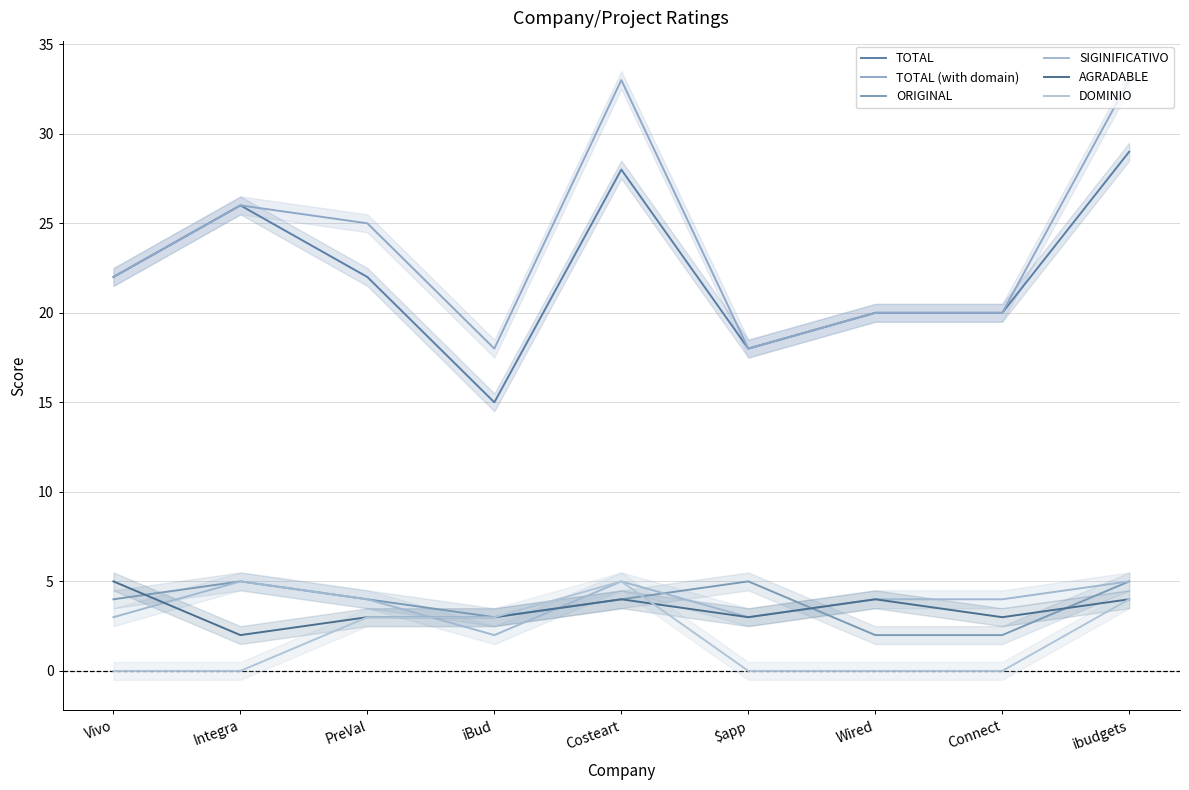

What is the average value of the DOMINIO series?

2